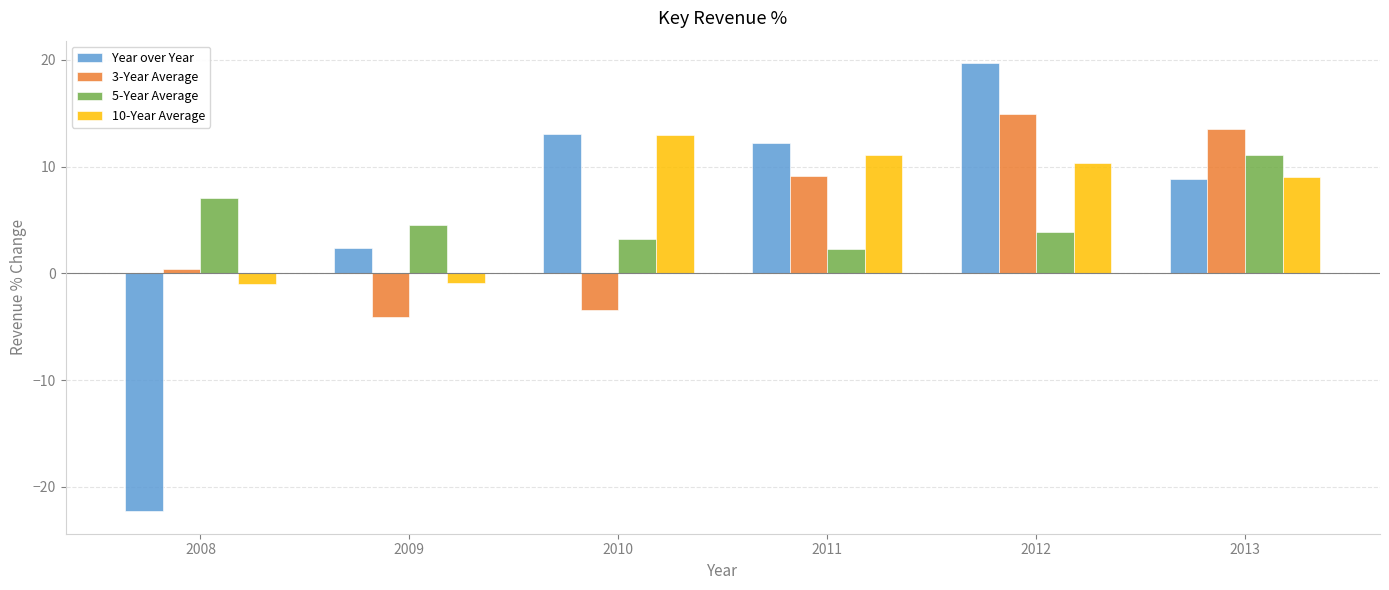

How many distinct data groups are displayed?

4